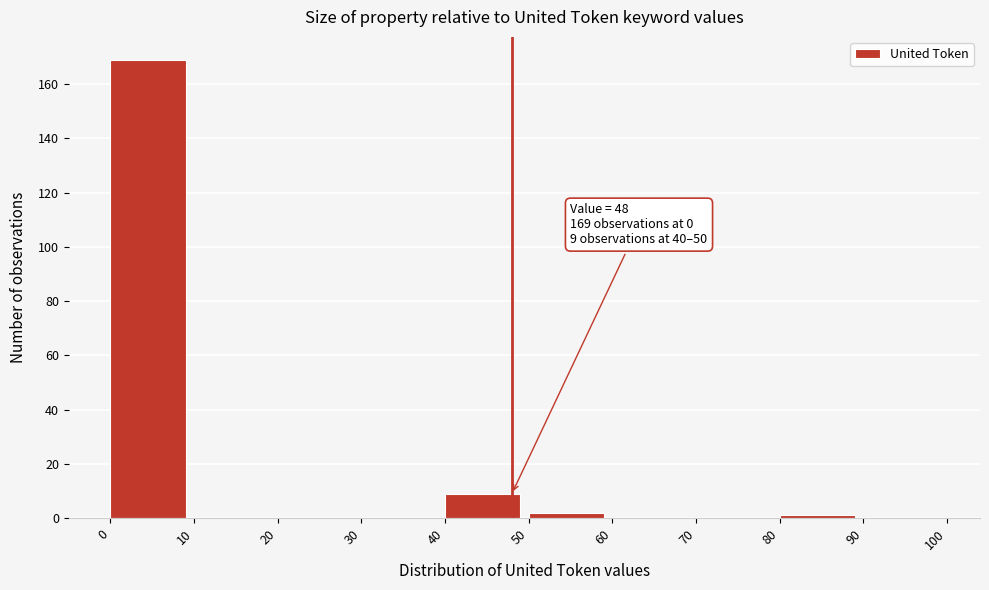

Which range on the x-axis has the tallest bar?

0 to 10